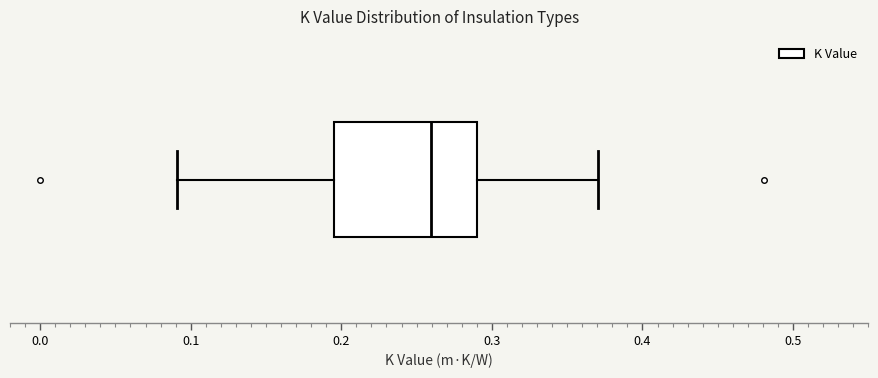

Transcribe this box plot: give where the median line is, the range the box spans, and where the two whiskers end, as read against the x-axis. The values are not printed on the chart, so give them approximately, as read against the axis.

median 0.26, box 0.20 to 0.29, whiskers 0.09 to 0.37